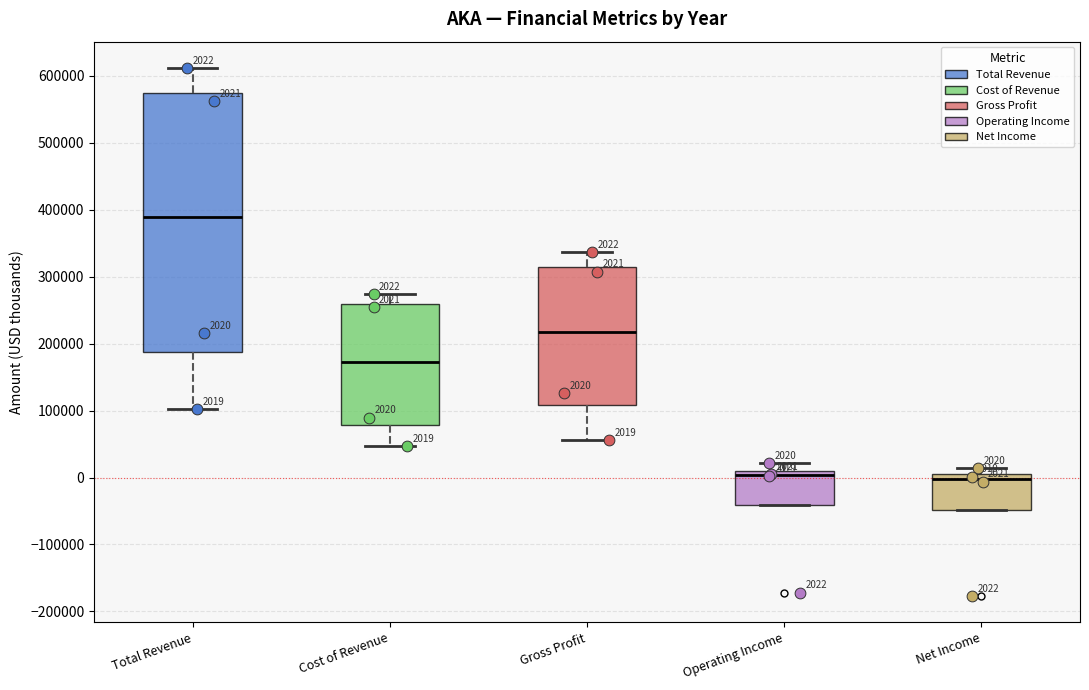

Which box is the tallest, from its lower edge to its upper edge?

Total Revenue